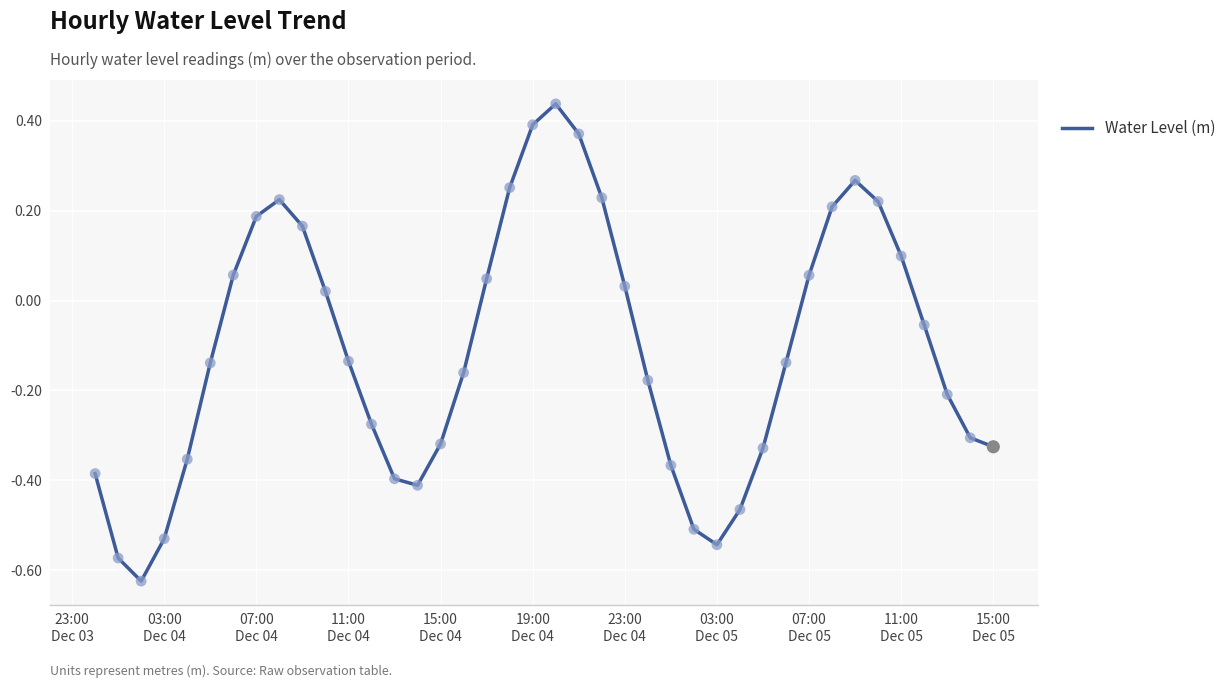

What is the difference between the maximum and minimum values?

1.1